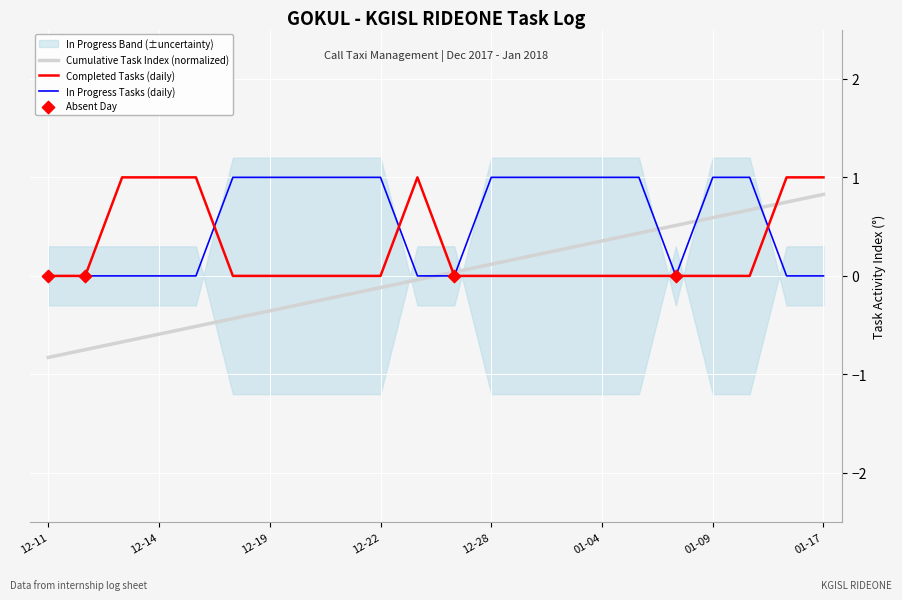

The Completed Tasks (daily) series shows -0.5 at 12-11. True or false?

False